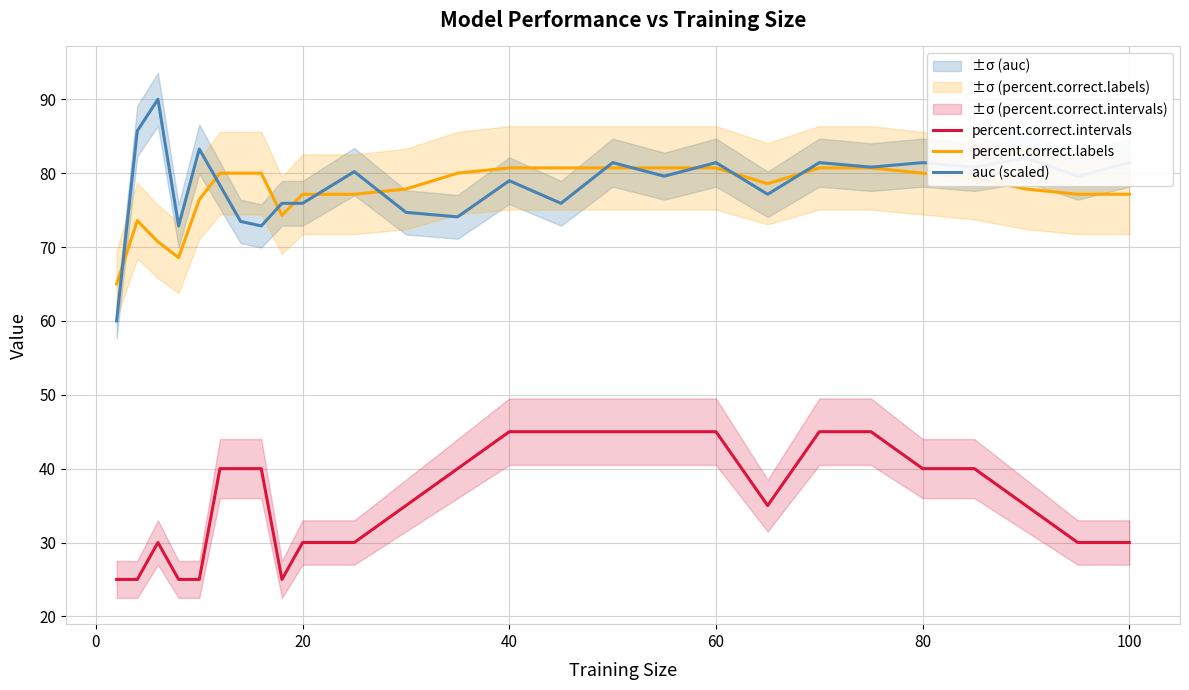

What are all the series names shown in the legend?

percent.correct.intervals, percent.correct.labels, auc (scaled)